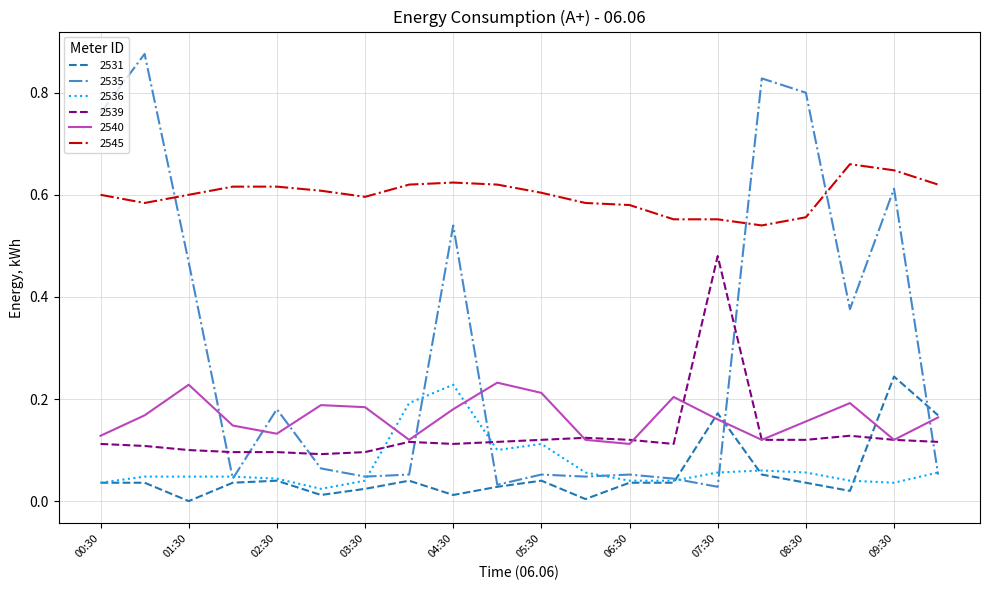

Which series has the largest total across all categories?

2545